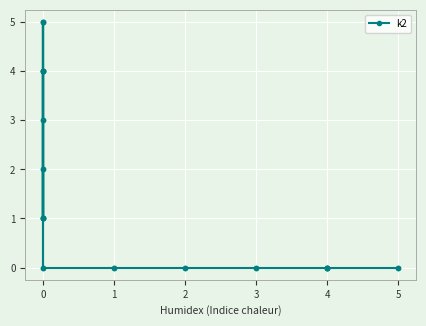

Reading left to right, extract all data points from this chart.

0	2	1	4	5	3	1	4	1	4	5	1	3	5	4	2	1	4	0	0	0	0	0	0	0	0	0	0	0	0	0	0